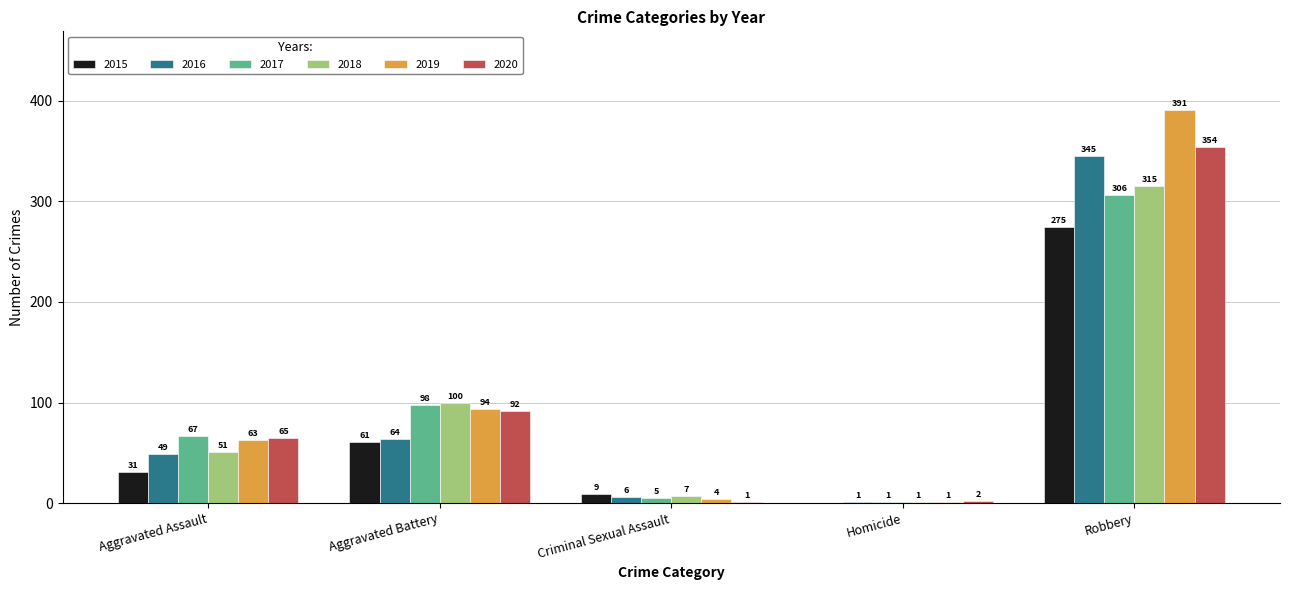

What is the total value across all series at Aggravated Battery?

509